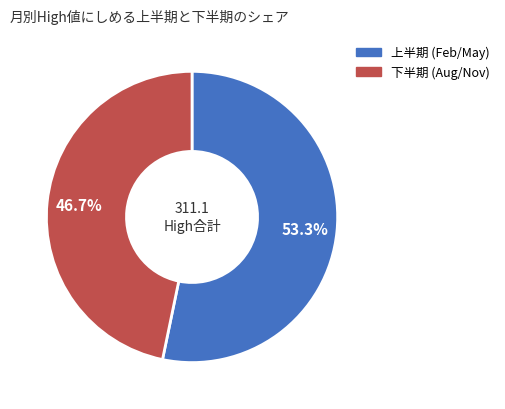

Count the number of slices in the pie.

2